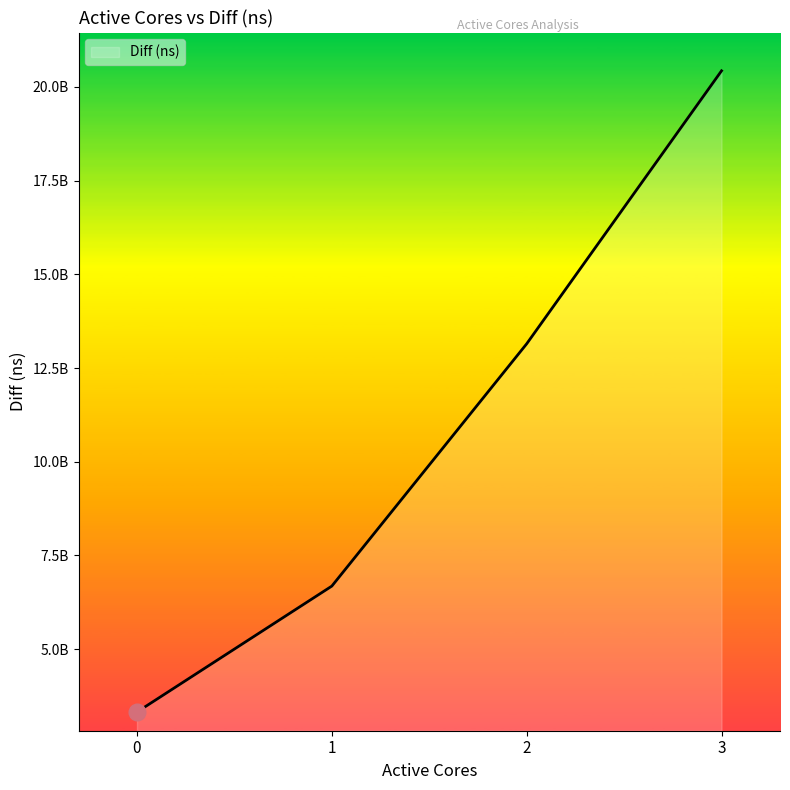

What is the difference between the maximum and minimum values?

17106114125